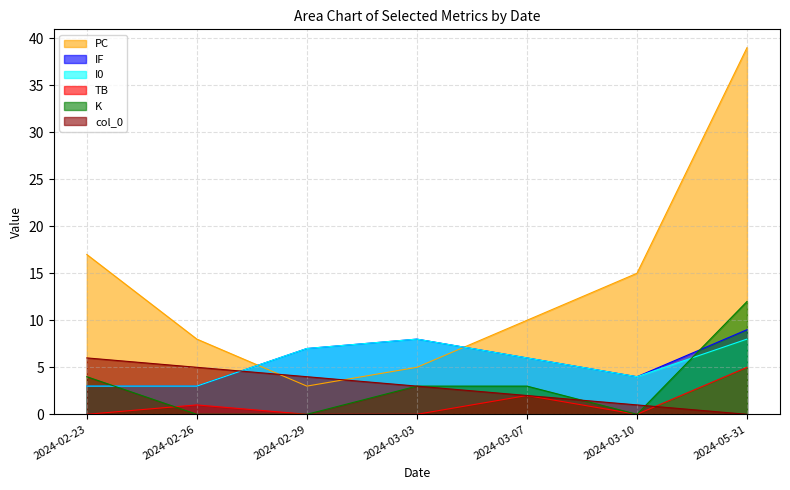

What are all the series names shown in the legend?

PC, IF, I0, TB, K, col_0